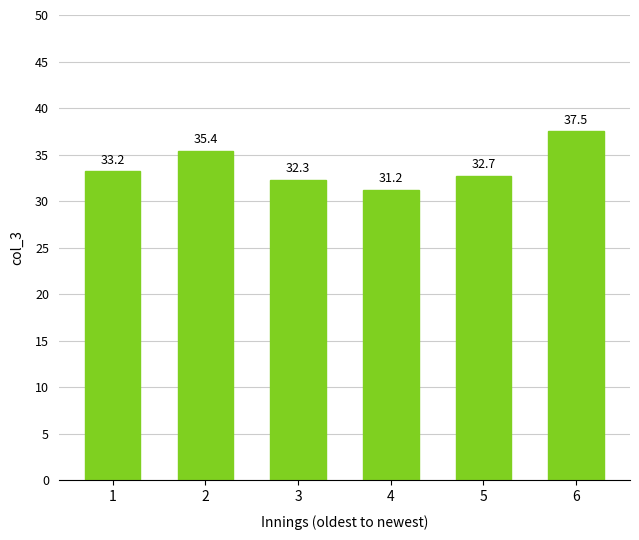

Approximately how many times larger is the value at 6 compared to 3?

1.2